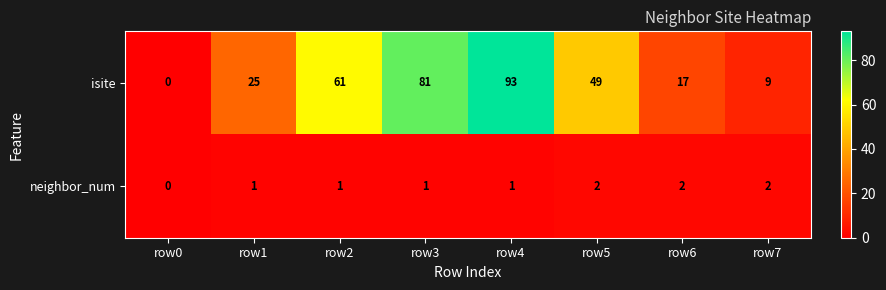

How many data points in isite are less than 49?

4